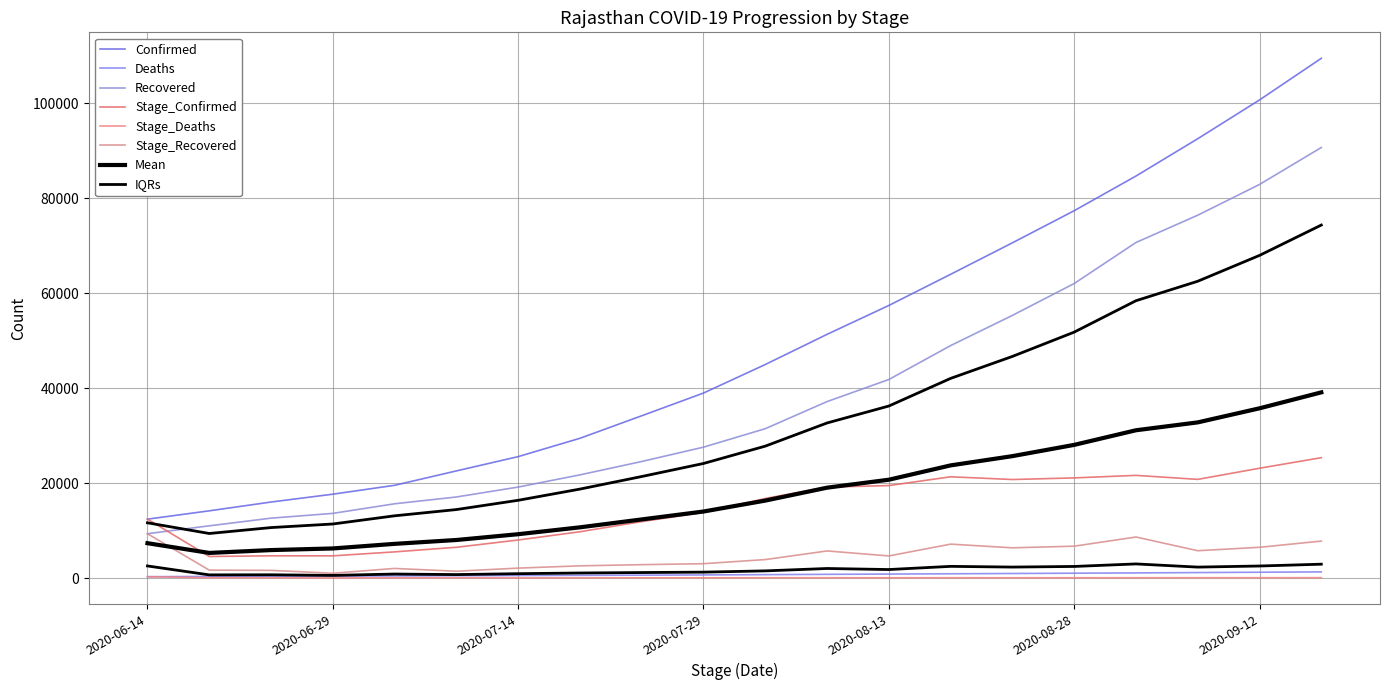

What is the value of the Recovered point at the 11th from the left?

31458